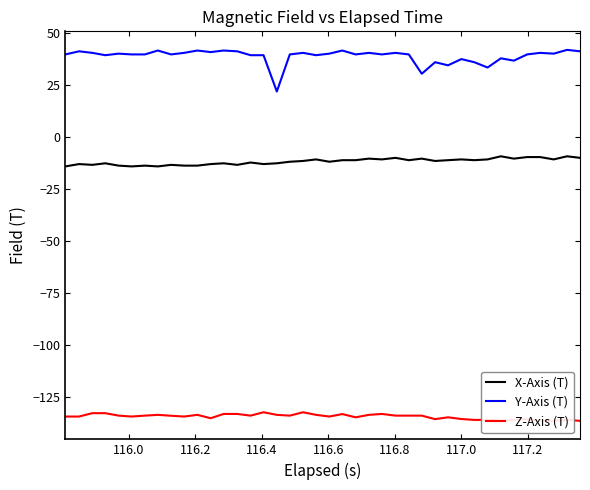

List the series in order of their overall mean, lowest first.

Z-Axis (T), X-Axis (T), Y-Axis (T)